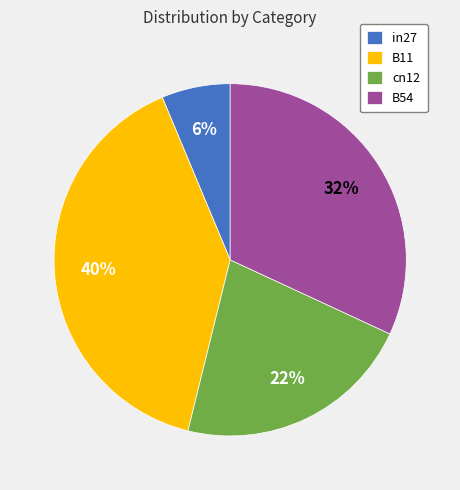

Which category has the biggest portion of the pie?

B11